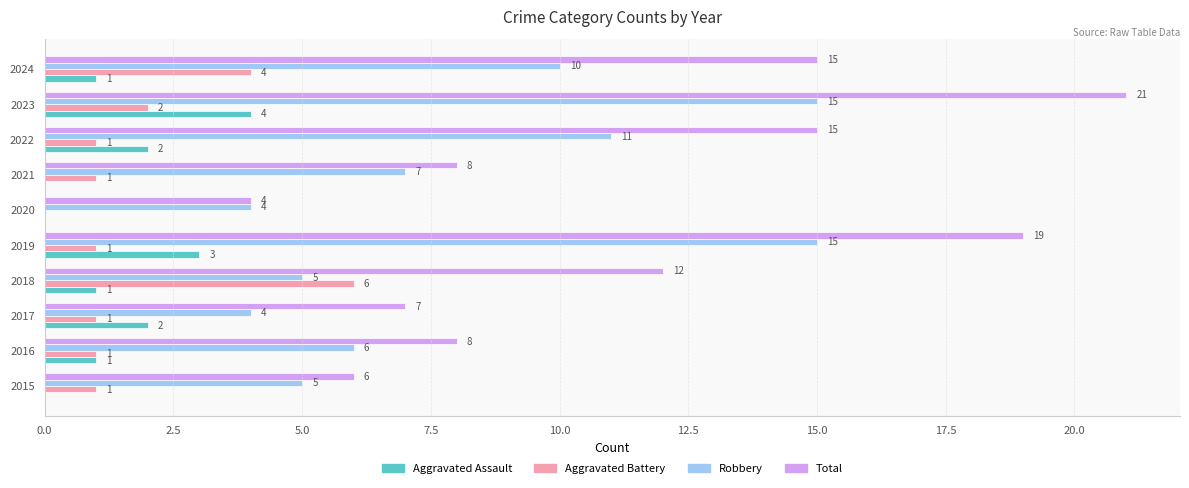

What are all the series names shown in the legend?

Aggravated Assault, Aggravated Battery, Robbery, Total